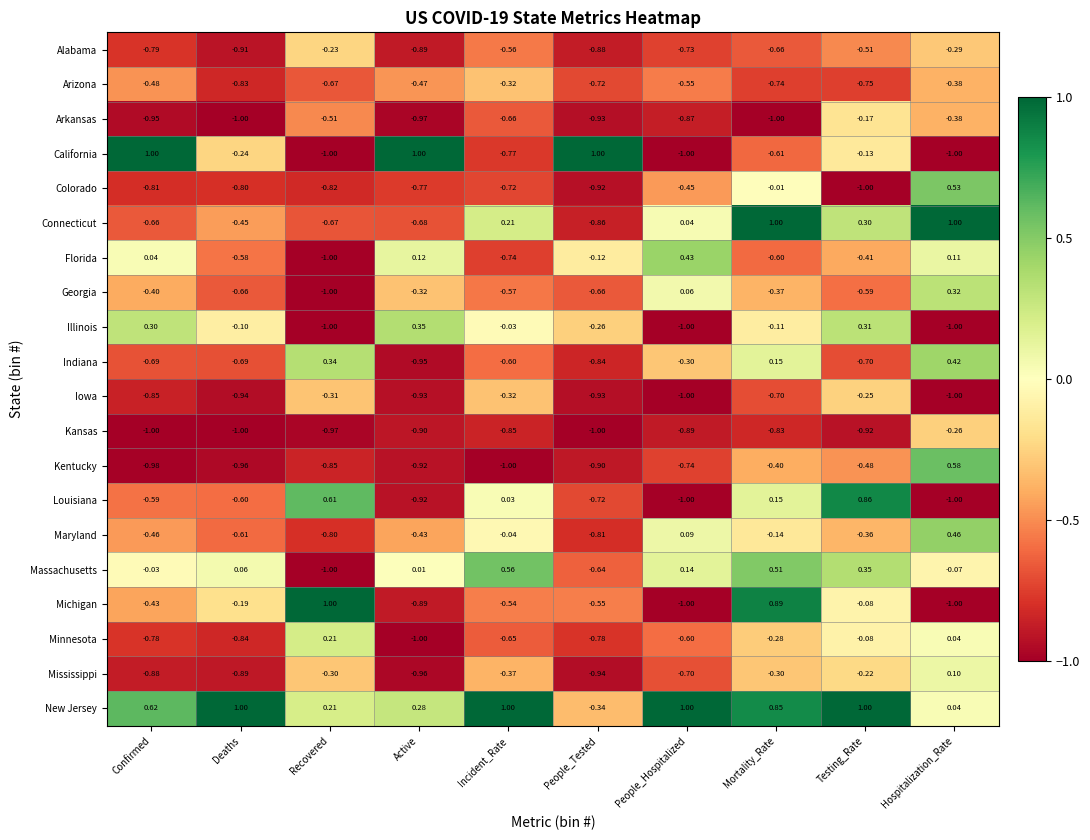

Where does the Louisiana series first go above 0?

Recovered